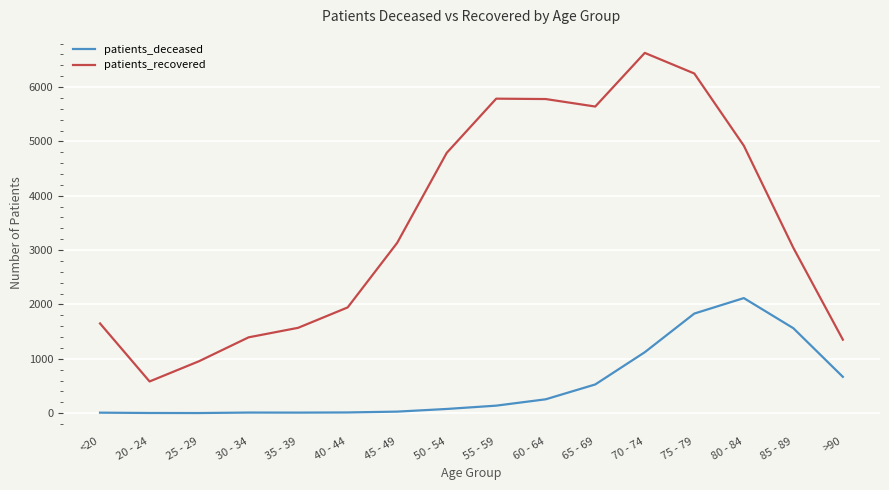

What is the lowest value of the patients_deceased series?

2